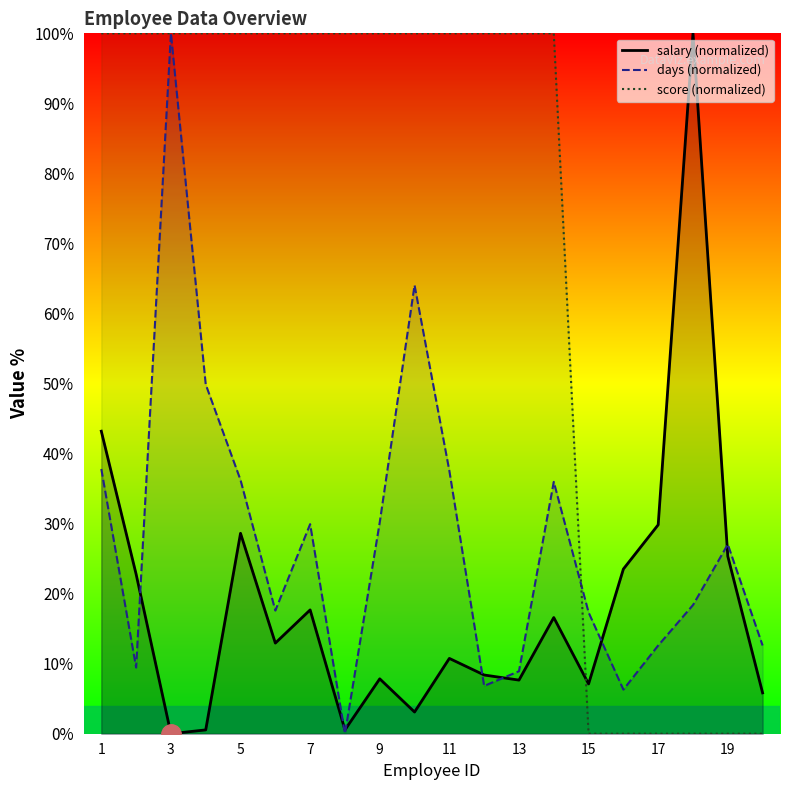

What is the value of the score (normalized) point at the 4th from the left?

100.0